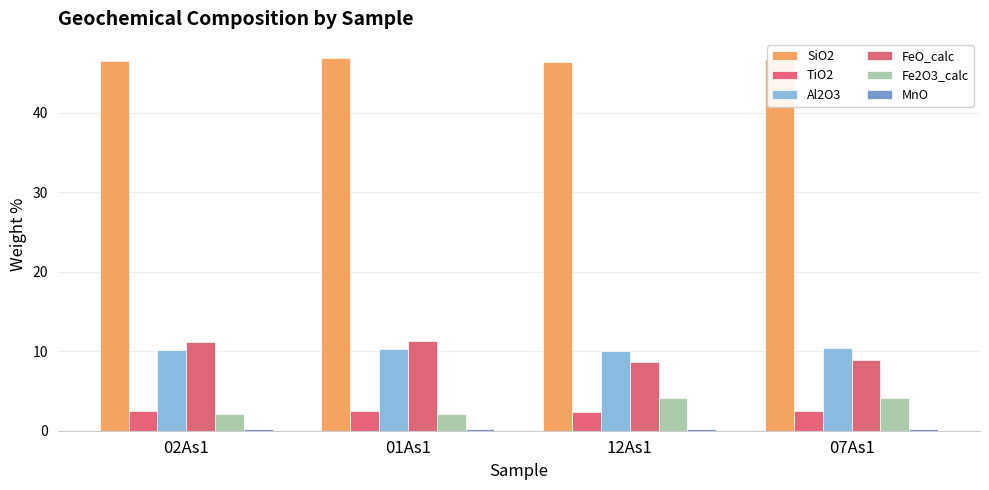

What is the difference between the highest and lowest values at 07As1?

46.5